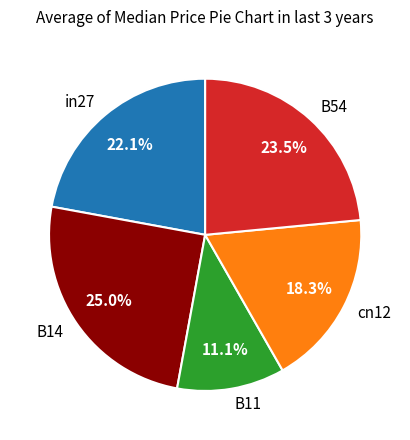

Rank the categories by value from lowest to highest.

B11, cn12, in27, B54, B14